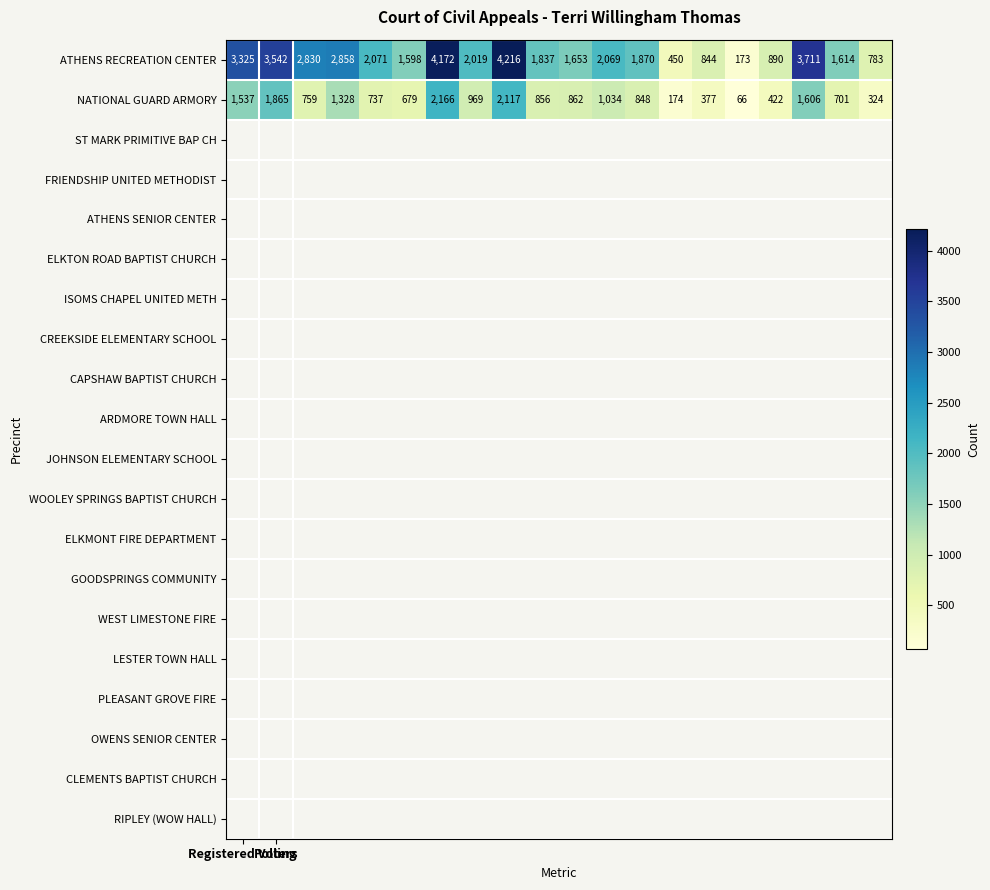

What is the sum of all ATHENS RECREATION CENTER values?

42525